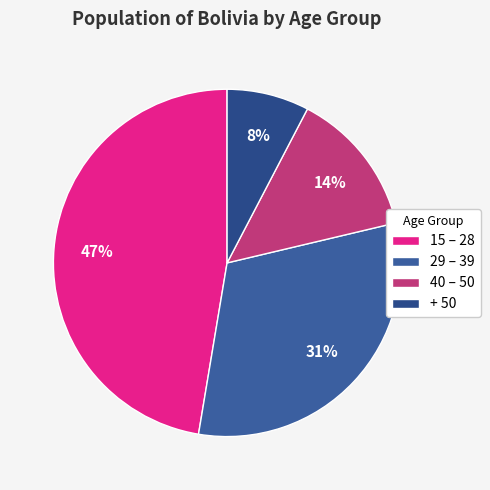

Combined, do 15 – 28 and 40 – 50 account for over 50%?

Yes